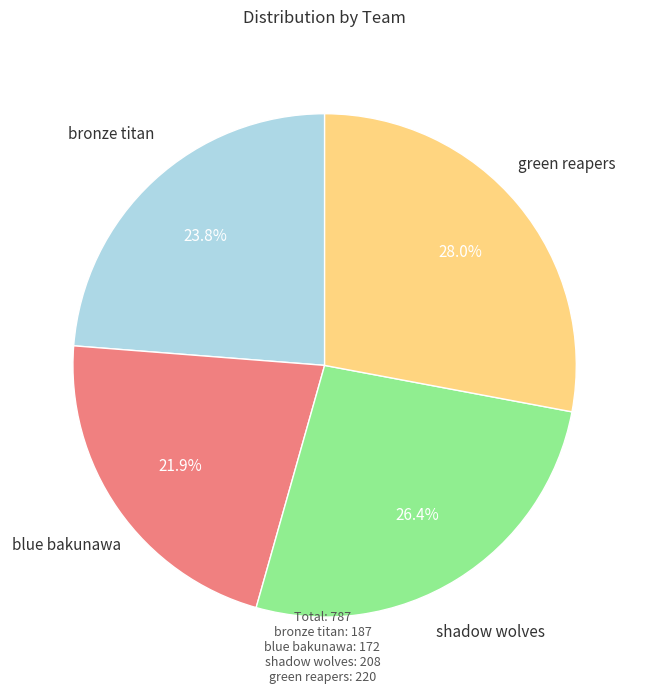

To the nearest percent, what is the difference between the largest and smallest slice percentages?

6%